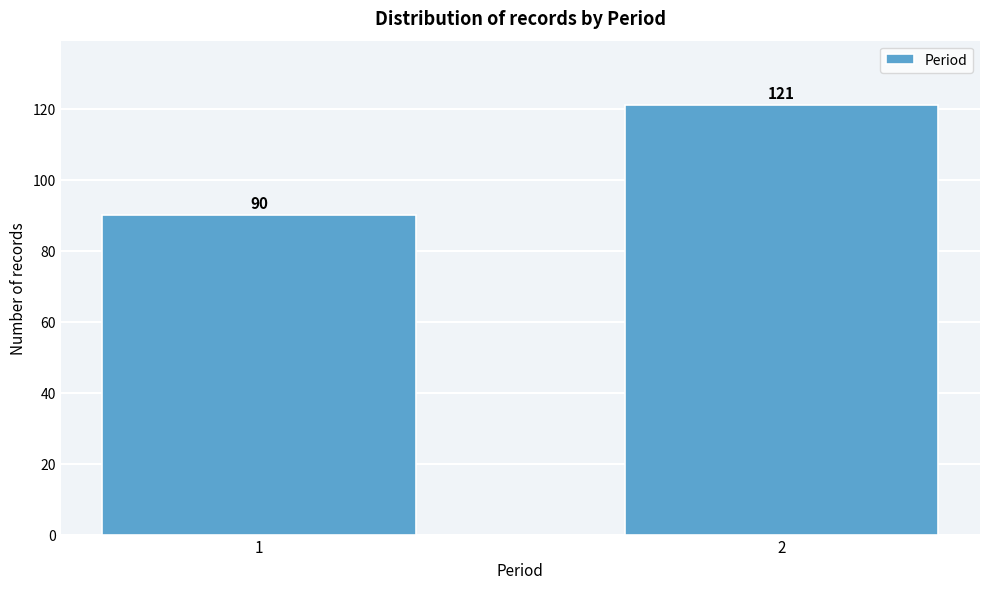

Reading left to right, what are all the values shown in this chart?

90	121